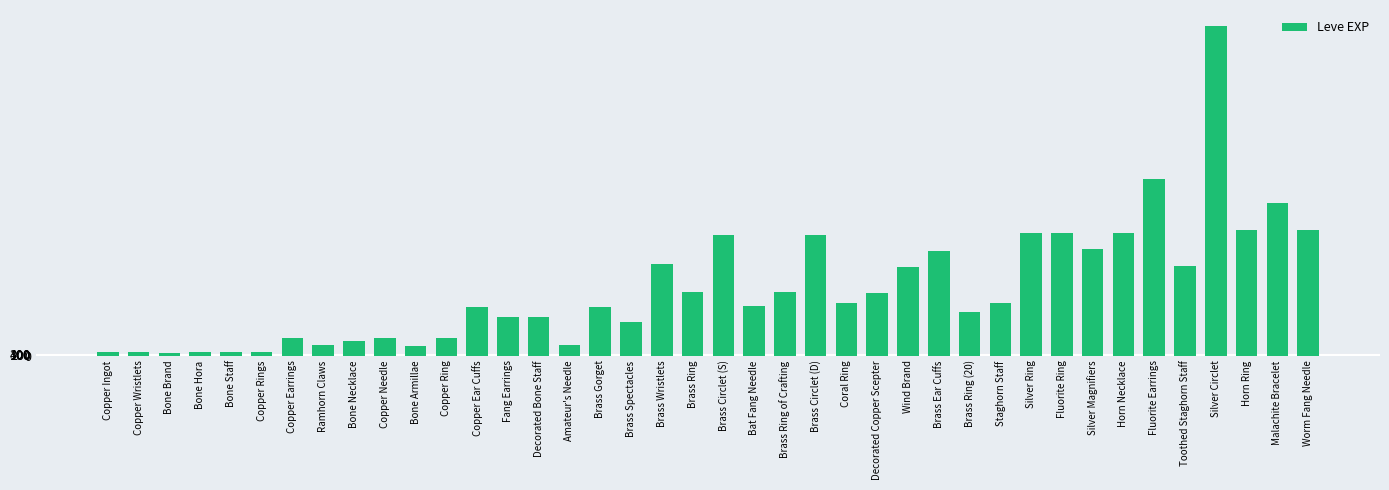

What value does the data have at Brass Wristlets?

18910